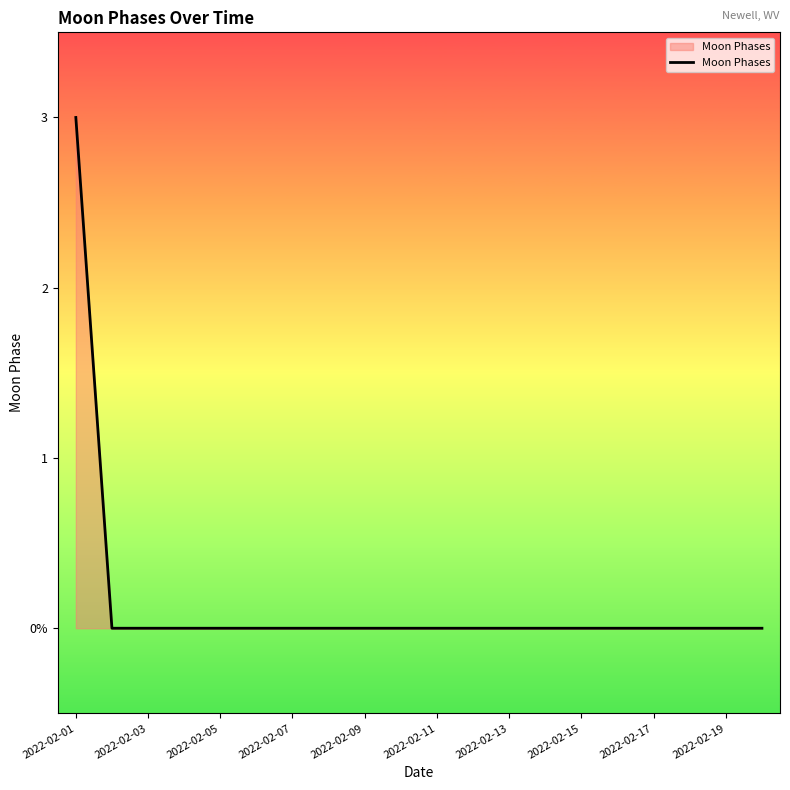

Does the chart have visible grid lines?

No